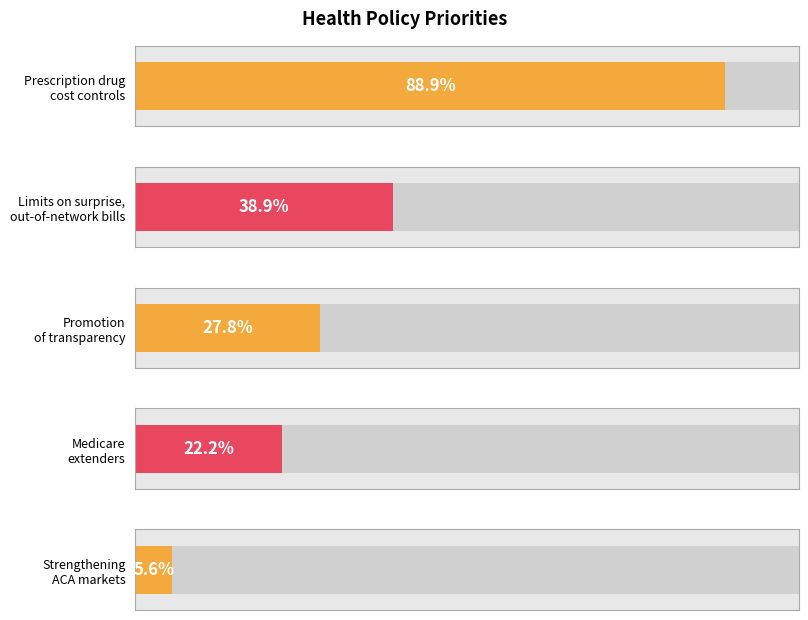

Which category has the highest value across all series?

Prescription drug
cost controls